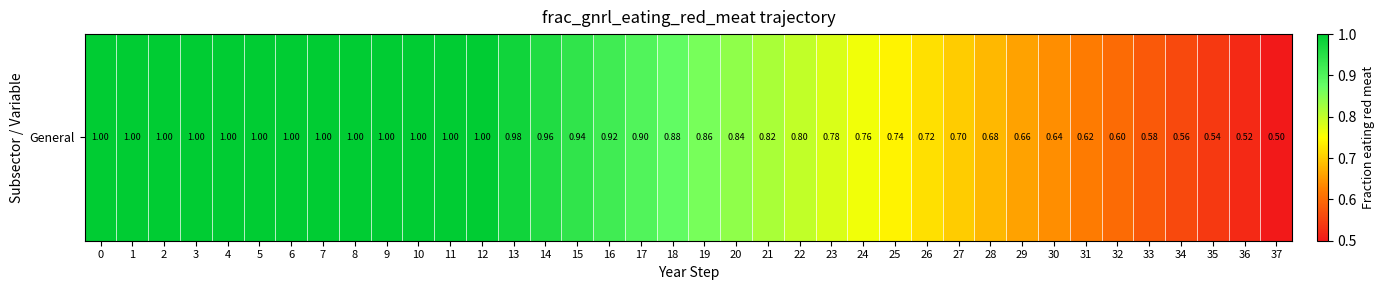

At which label is the value closest to 0?

37